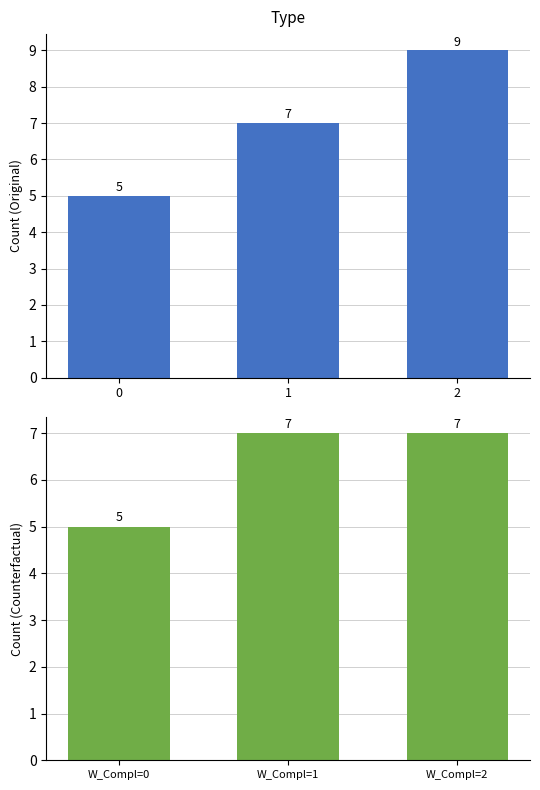

The Original series shows 9 at 2. True or false?

True